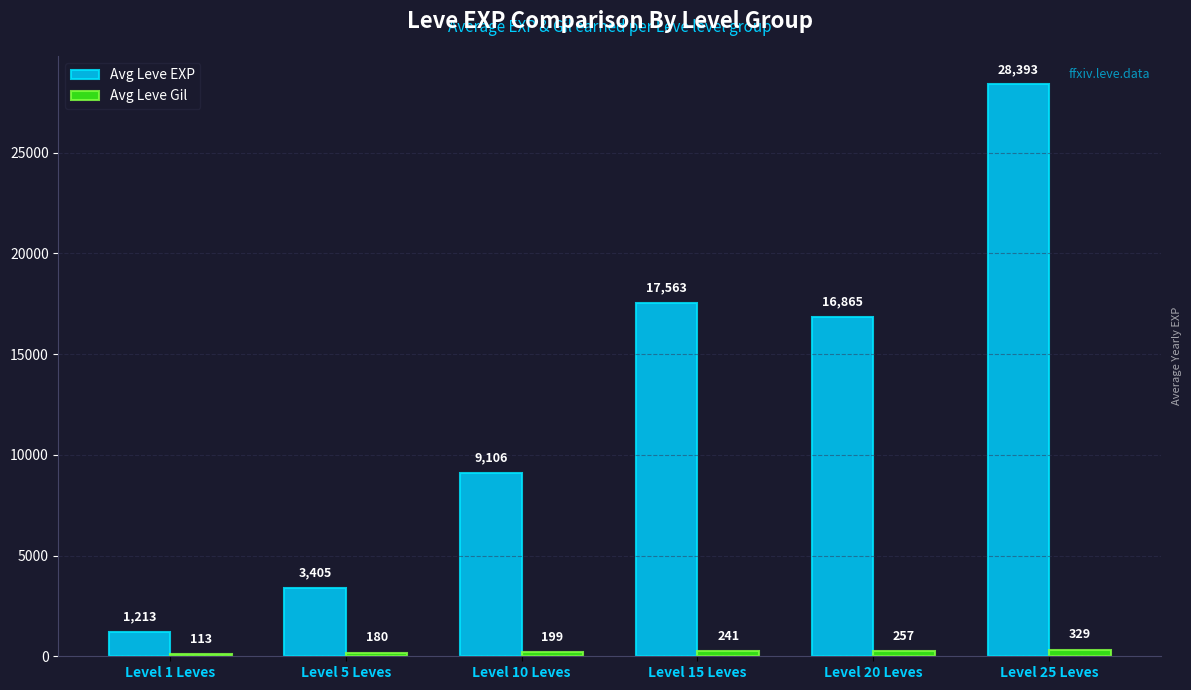

Which category has the lowest value across all series?

Level 1 Leves